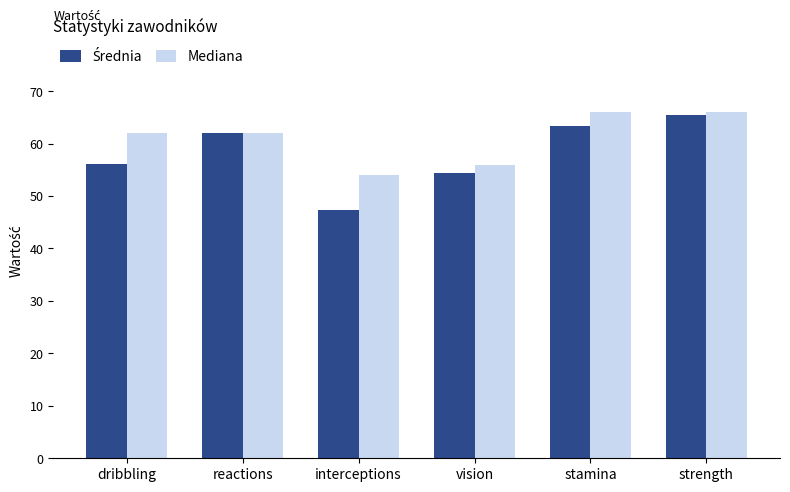

What is the total value across all series at stamina?

129.4